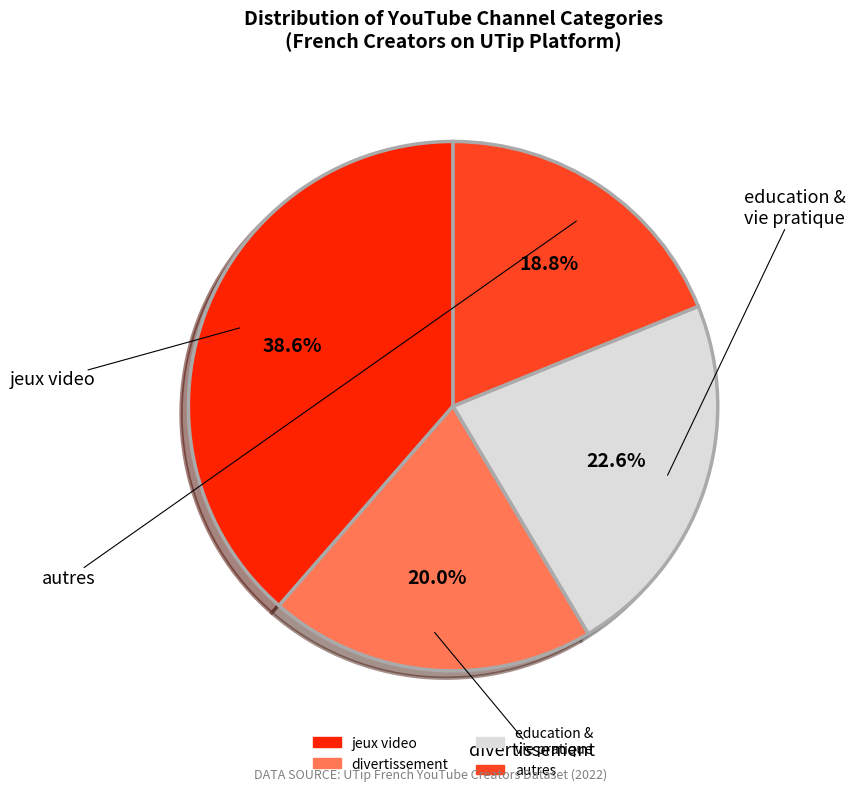

Does any single category account for the majority?

No